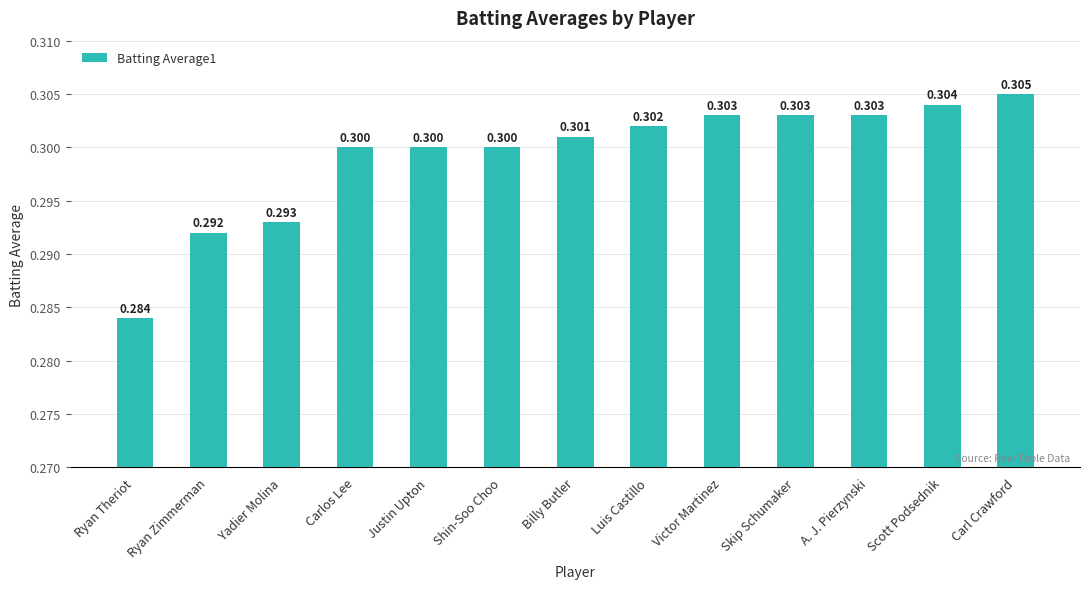

Which label corresponds to the smallest value in the chart?

Ryan Theriot